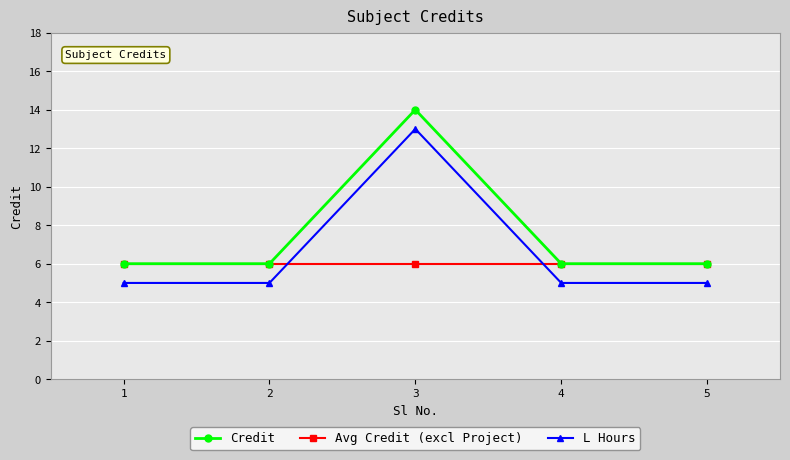

Is it true that Credit equals 14 at 3?

True